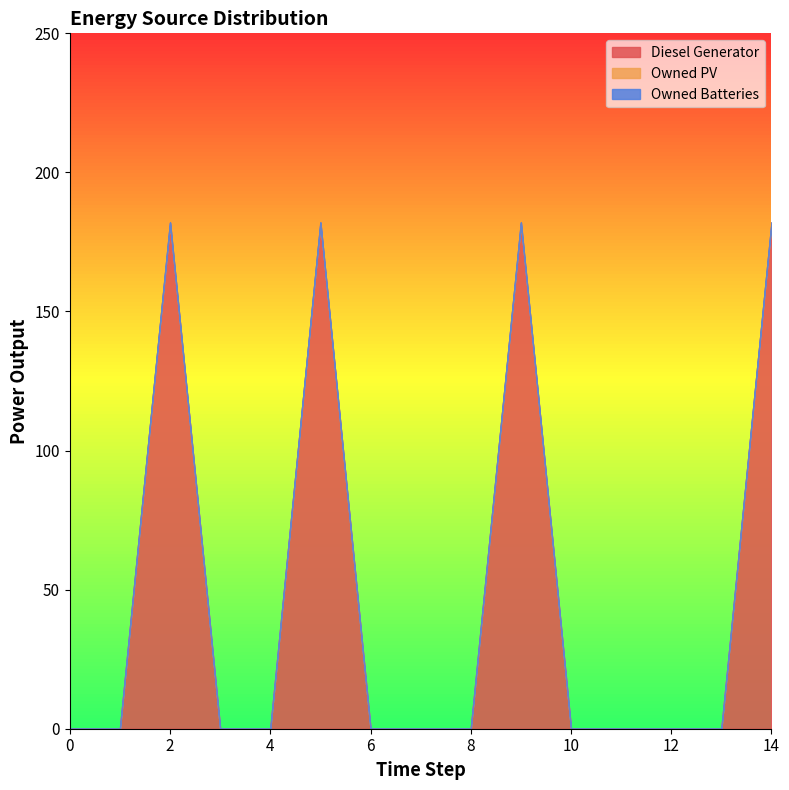

True or false: Owned Batteries and Owned PV intersect in this chart.

False